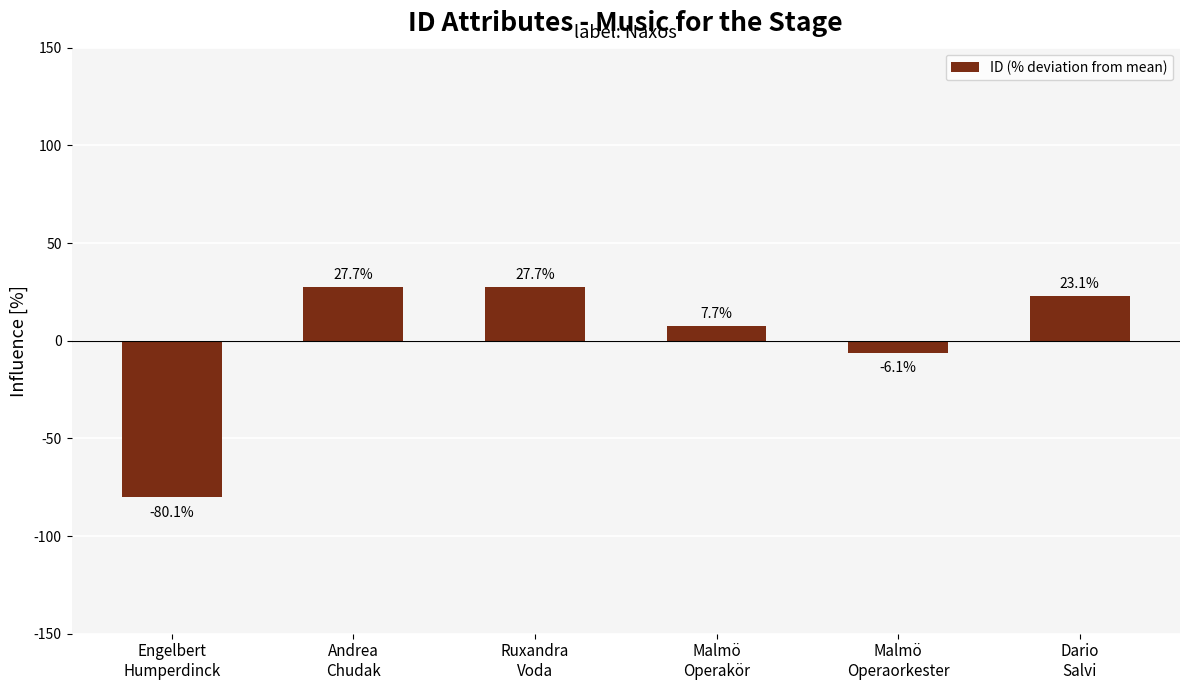

What is the maximum value shown in the chart?

27.7